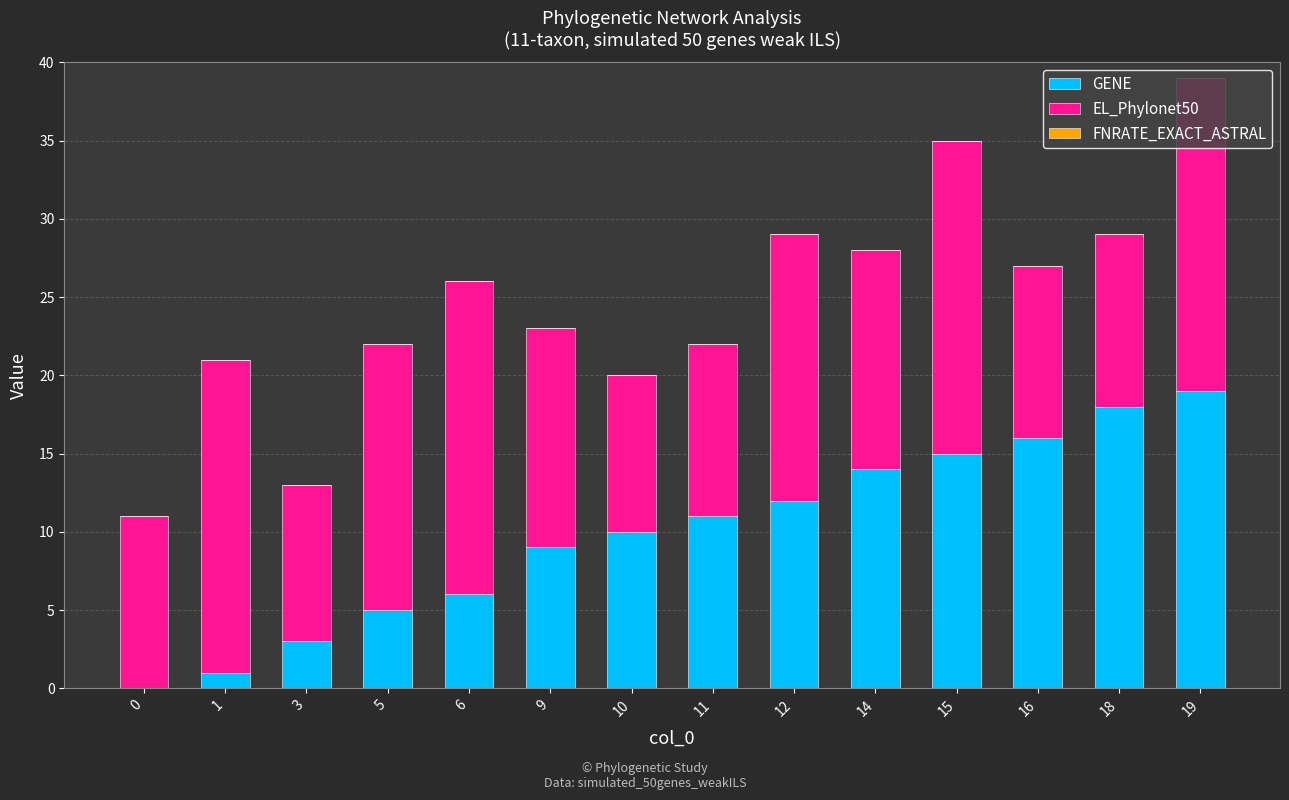

How many data points does each series have?

14